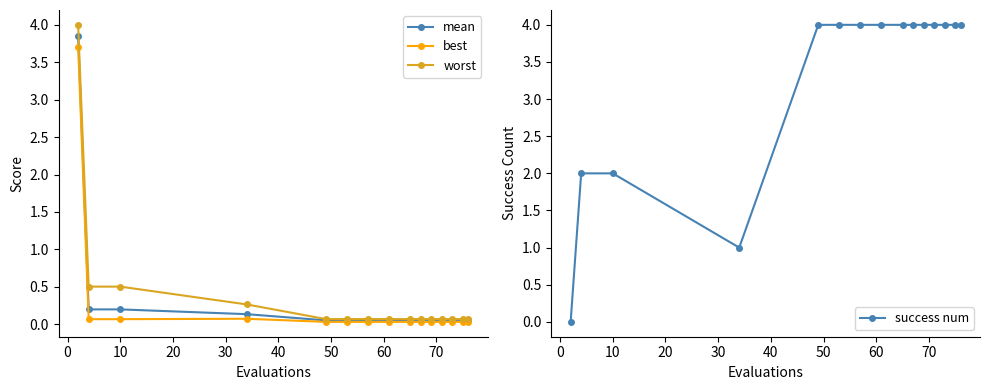

What is the maximum value for success num?

4